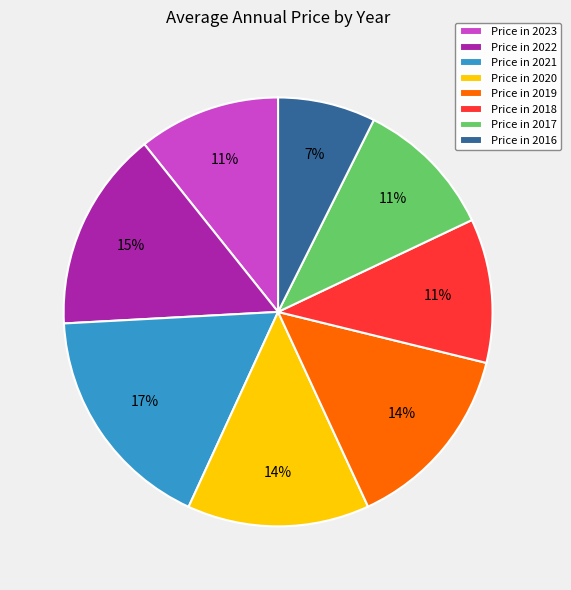

To the nearest percent, what is the average slice percentage?

12%